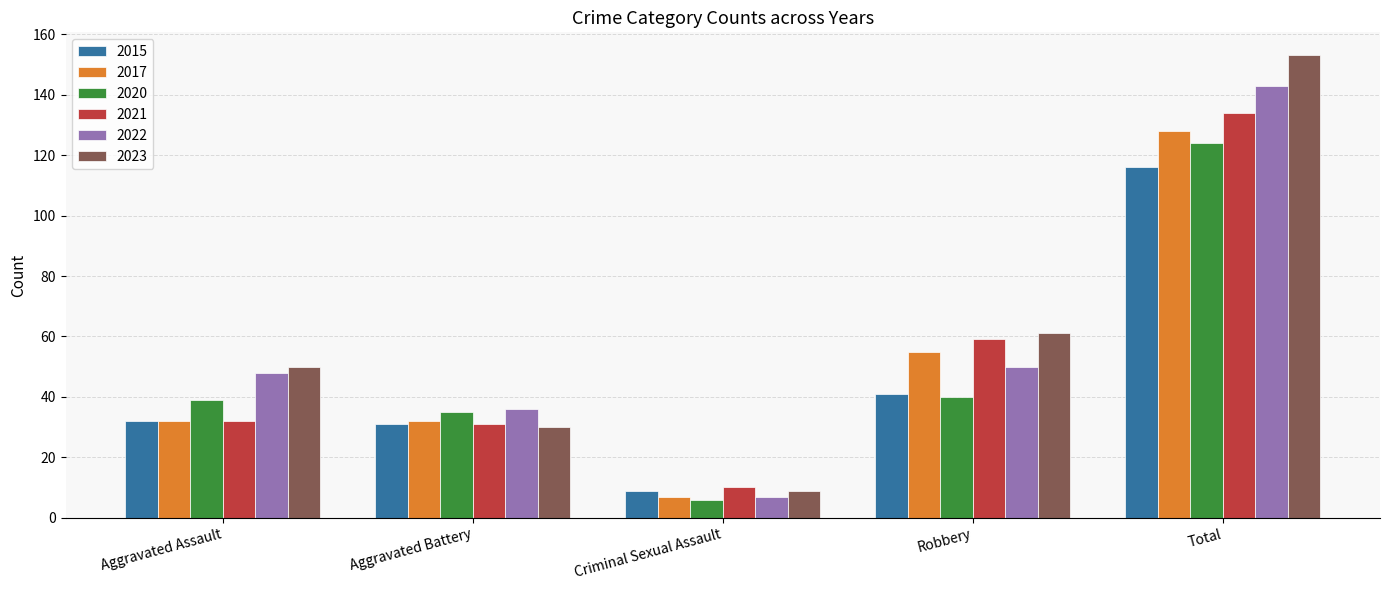

How many groups of bars are there?

5